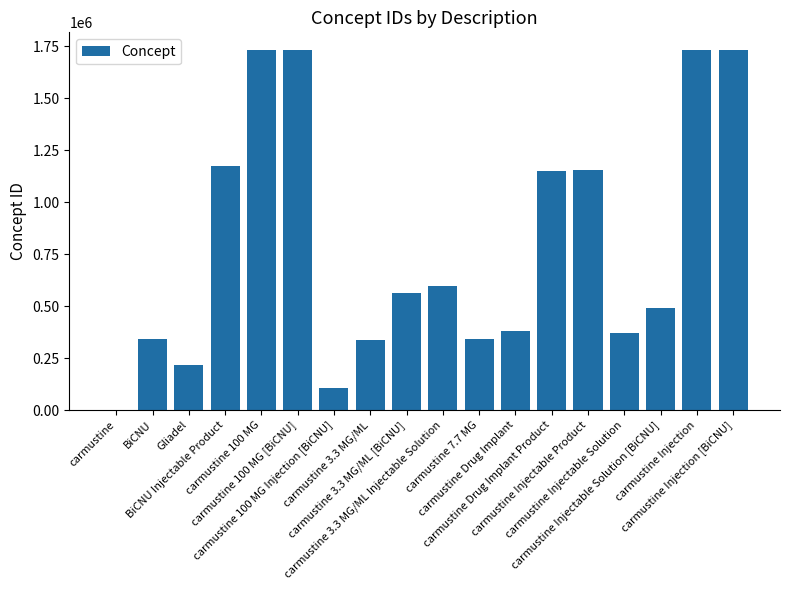

Approximately how many times larger is the value at carmustine 100 MG Injection [BiCNU] compared to carmustine Injection [BiCNU]?

0.1